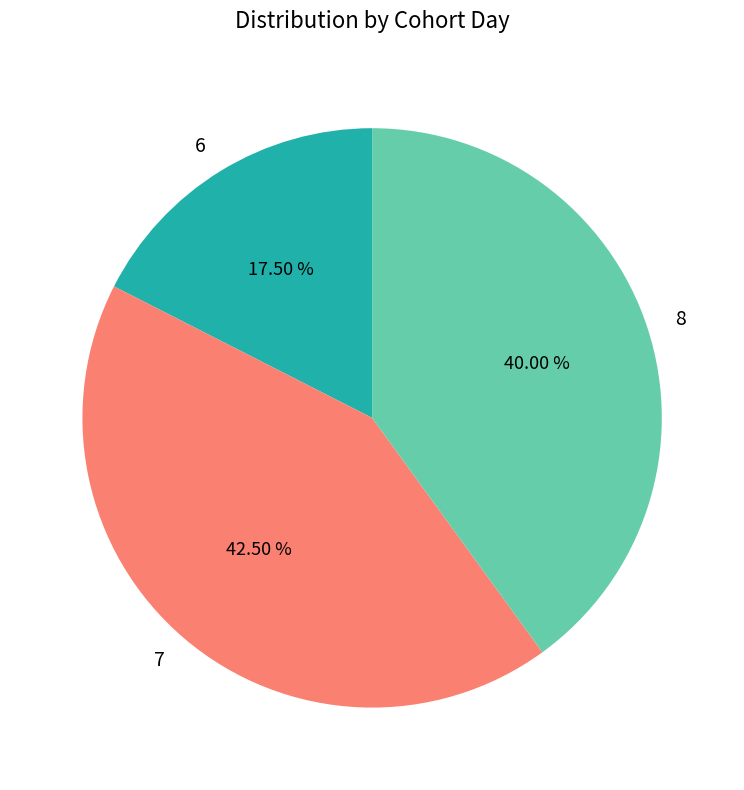

To the nearest percent, what is the difference between the 7 and 6 slice percentages?

25%